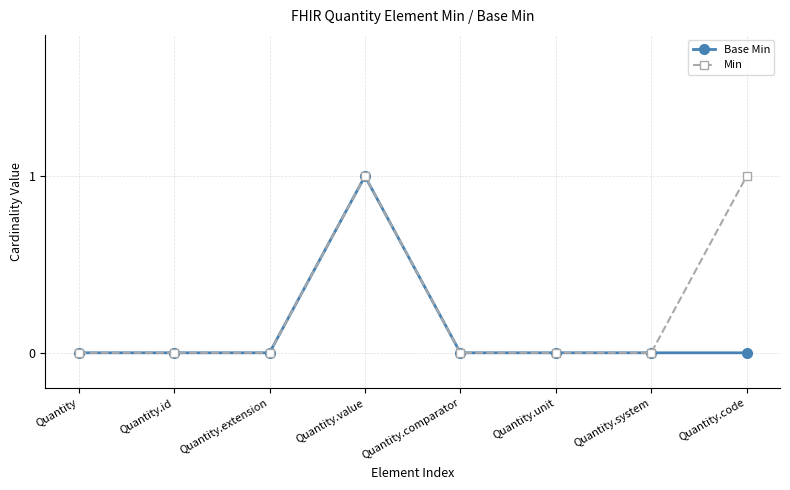

What is the label of the 5th point from the left?

Quantity.comparator